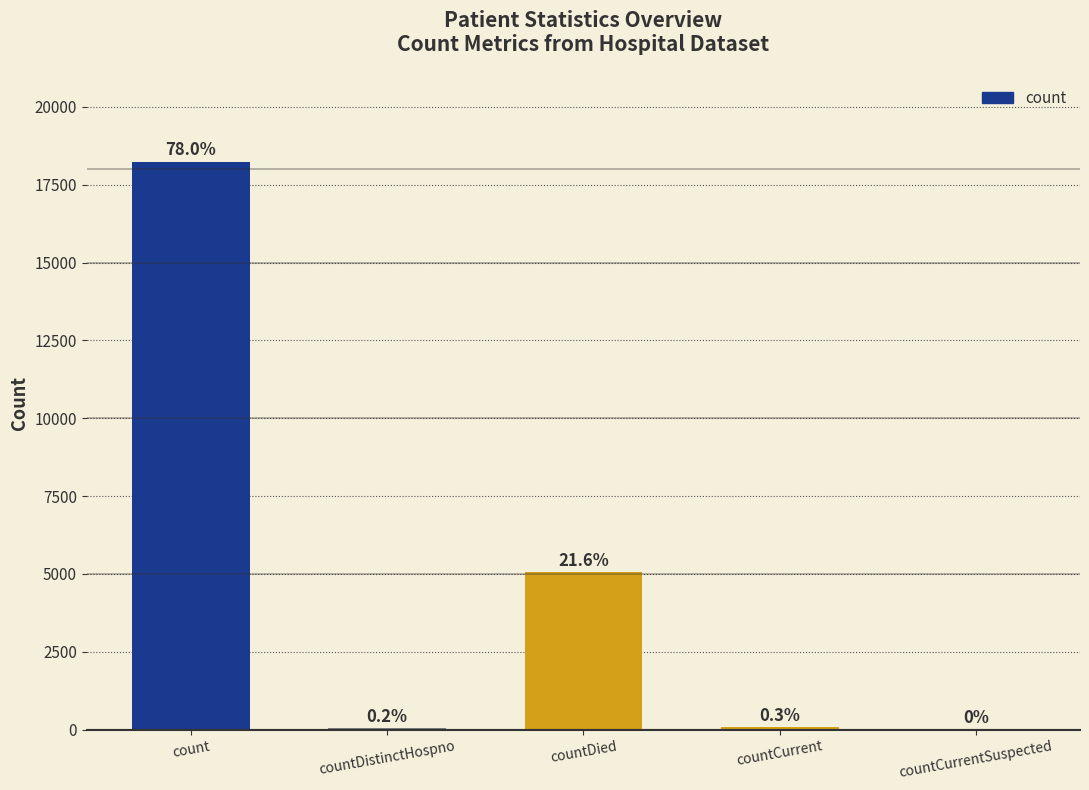

Is it true that the value at count is 18244?

True